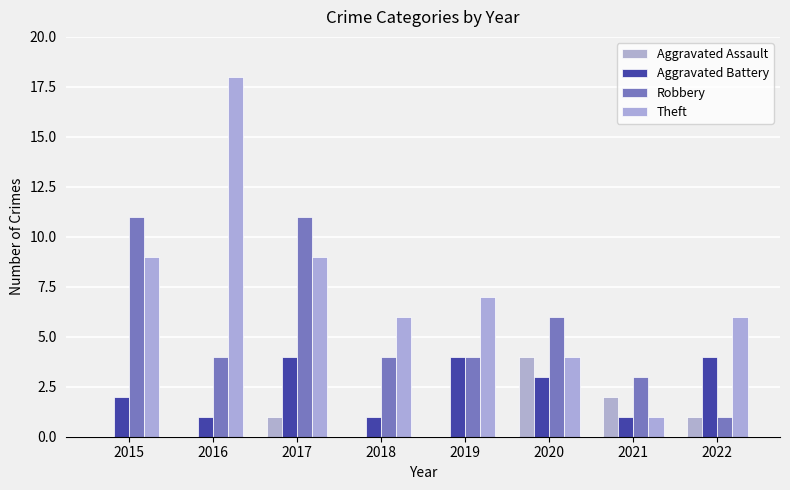

What is the spread (max minus min) of values at 2021?

2